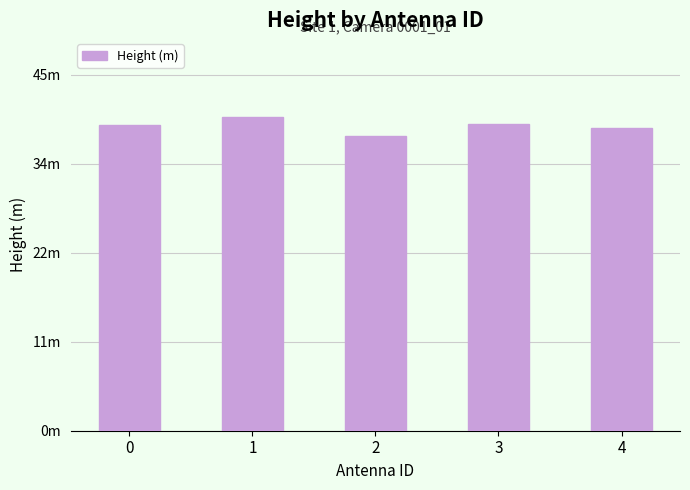

What value does the data have at 2?

37.2